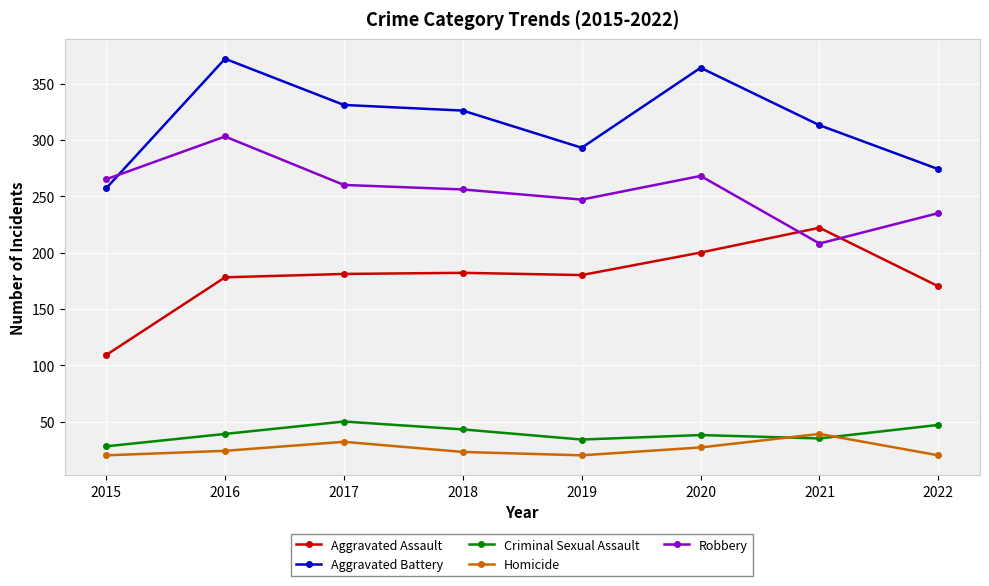

Rank the series at 2017 from highest to lowest value.

Aggravated Battery, Robbery, Aggravated Assault, Criminal Sexual Assault, Homicide